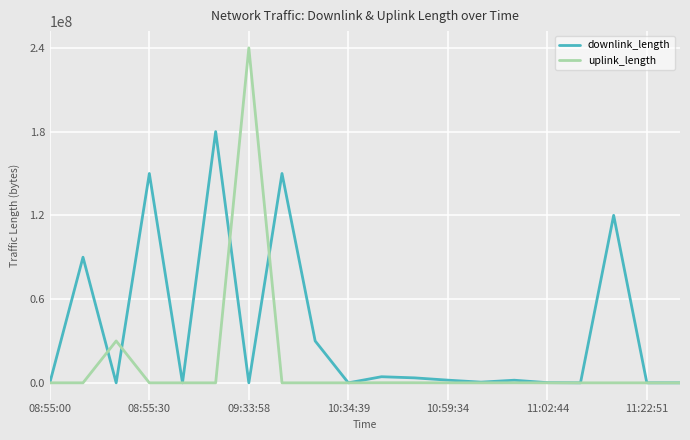

What is the highest value of the uplink_length series?

240009332